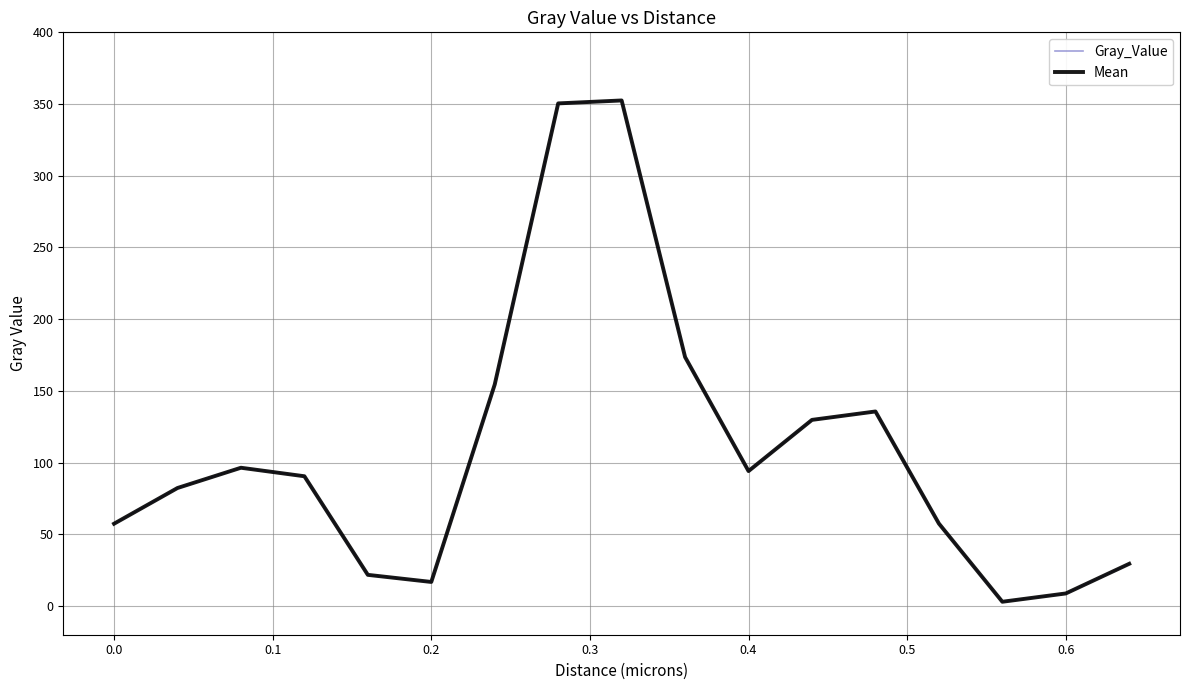

Reading right to left, transcribe all the data shown in this chart.

Gray_Value: 29.5	8.8	3.0	57.5	135.7	129.8	94.1	173.6	352.5	350.5	154.5	16.8	21.7	90.5	96.4	82.3	57.4
Mean: 29.5	8.8	3.0	57.5	135.7	129.8	94.1	173.6	352.5	350.5	154.5	16.8	21.7	90.5	96.4	82.3	57.4